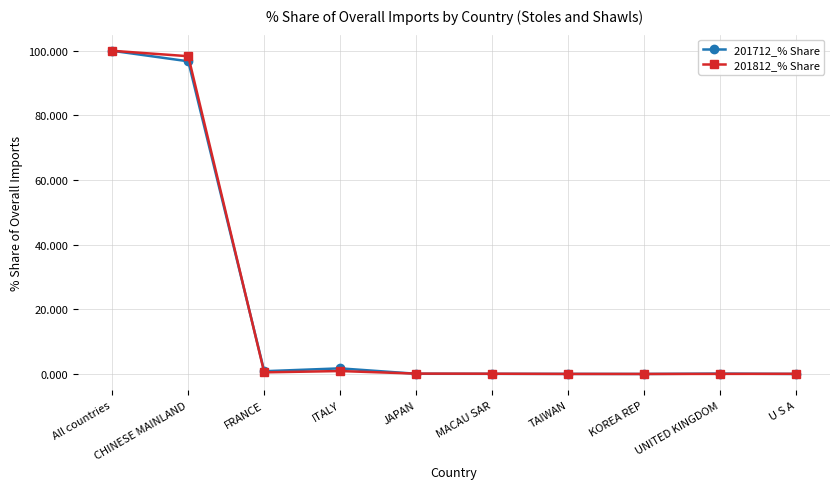

What is the label of the 6th point from the left?

MACAU SAR